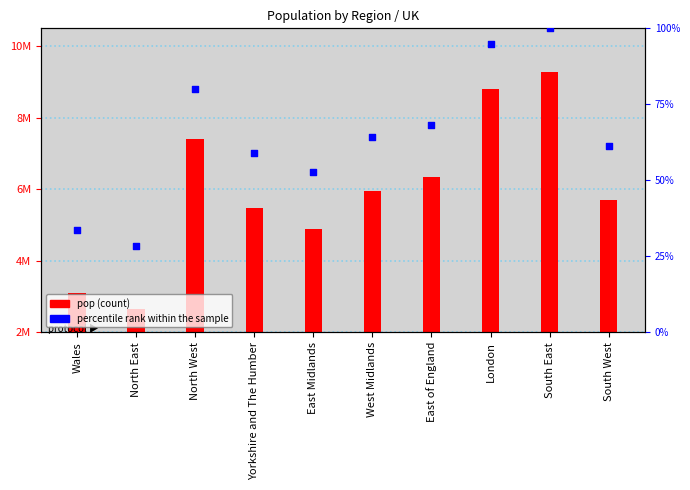

Which series has the largest Y range (max minus min)?

pop